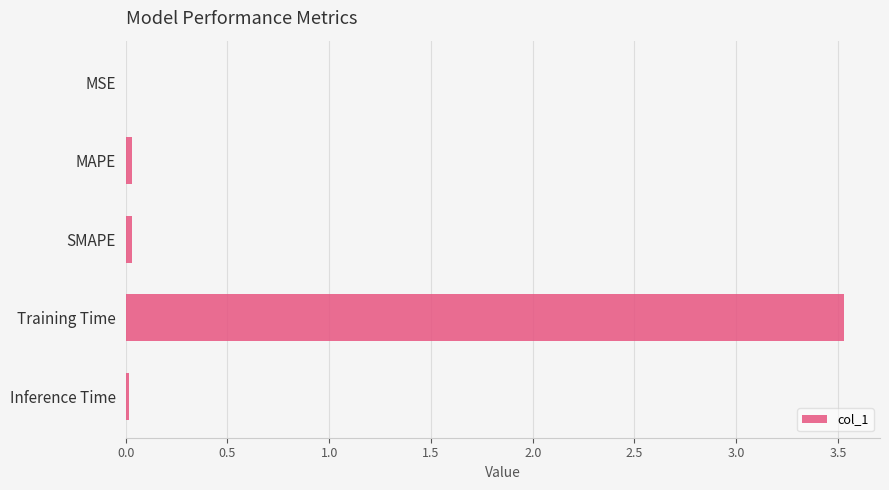

How many data points does each series have?

5